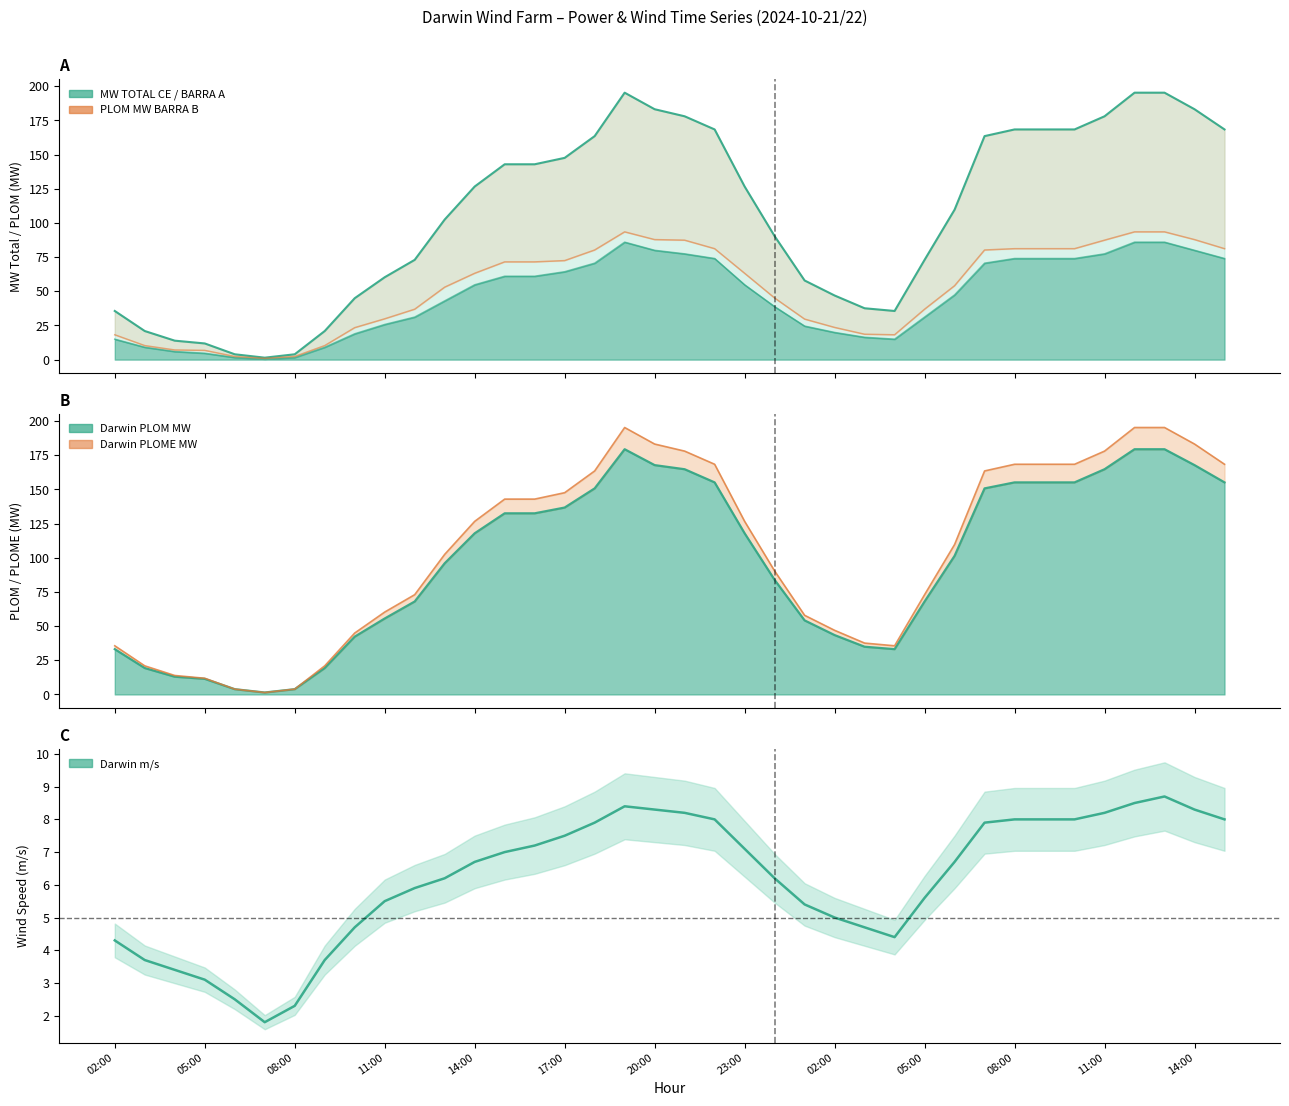

Reading right to left, extract all data points from this chart.

MW TOTAL CE: 168.4	183.2	195.3	195.3	178.0	168.4	168.4	168.4	163.5	109.7	73.0	35.6	37.6	46.9	57.9	90.3	126.6	168.4	178.0	183.2	195.3	163.5	147.6	142.9	142.9	126.6	102.5	73.0	60.3	44.9	20.9	3.9	1.4	3.9	11.8	13.9	20.9	35.6
PLOM MW TOTAL BARRA B: 81.2	87.8	93.5	93.5	87.4	81.2	81.2	81.2	80.2	54.1	36.9	18.2	18.6	23.5	29.6	45.1	63.2	81.2	87.4	87.8	93.5	80.2	72.4	71.5	71.5	63.2	53.0	36.9	29.8	23.4	10.3	2.3	0.9	2.3	6.8	7.1	10.3	18.2
Darwin m/s: 8.0	8.3	8.7	8.5	8.2	8.0	8.0	8.0	7.9	6.7	5.6	4.4	4.7	5.0	5.4	6.2	7.1	8.0	8.2	8.3	8.4	7.9	7.5	7.2	7.0	6.7	6.2	5.9	5.5	4.7	3.7	2.3	1.8	2.5	3.1	3.4	3.7	4.3